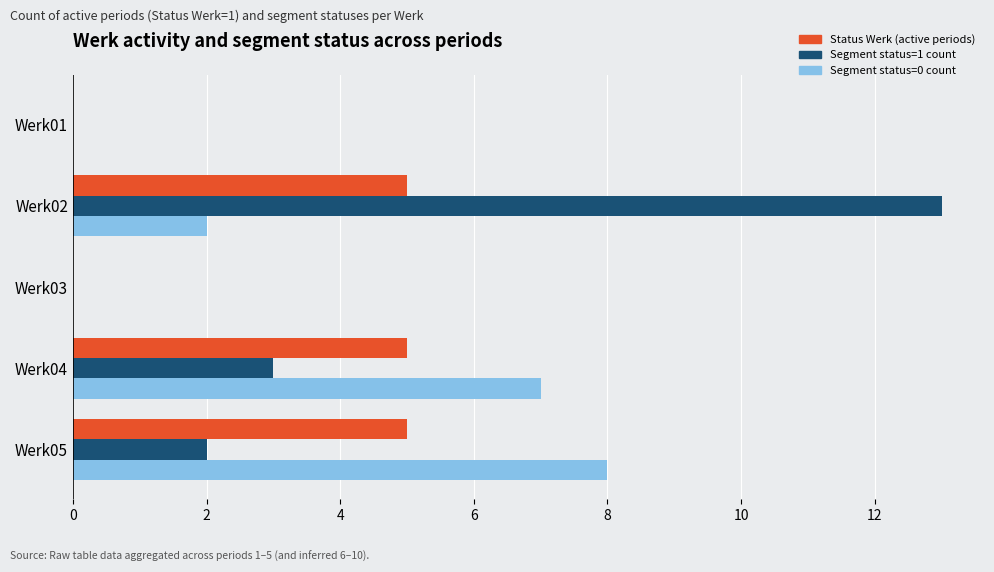

The Status Werk (active periods) series shows 0 at Werk01. True or false?

True